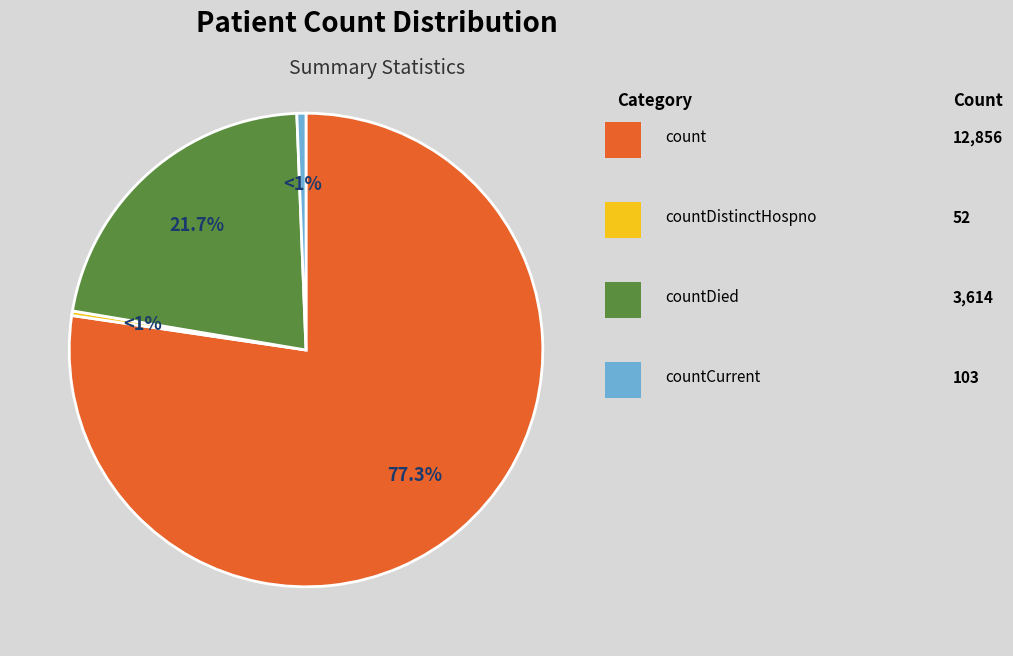

What is the ratio of the value at count to the value at countDied?

3.6